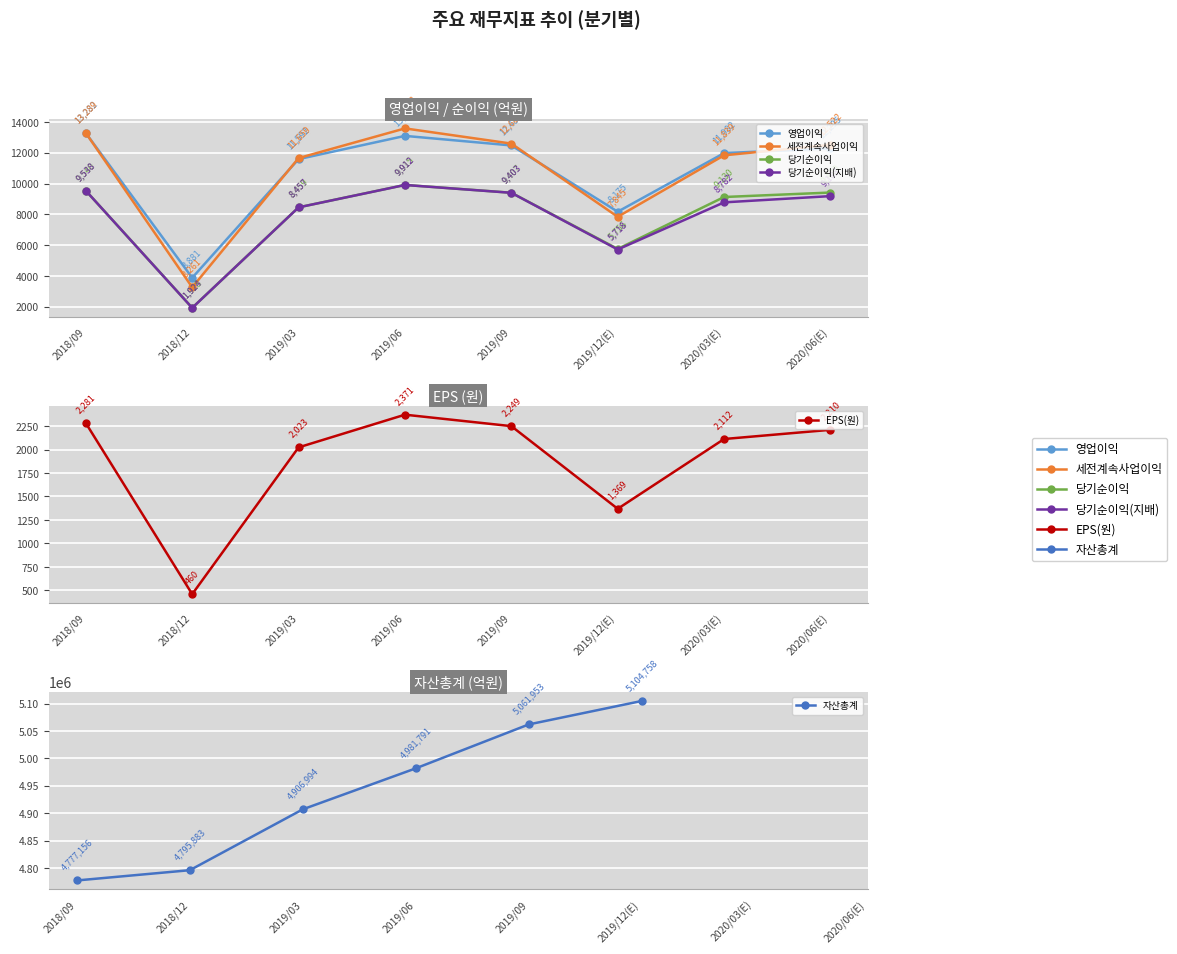

What is the difference between the maximum and minimum values in the EPS(원) series?

1911.0